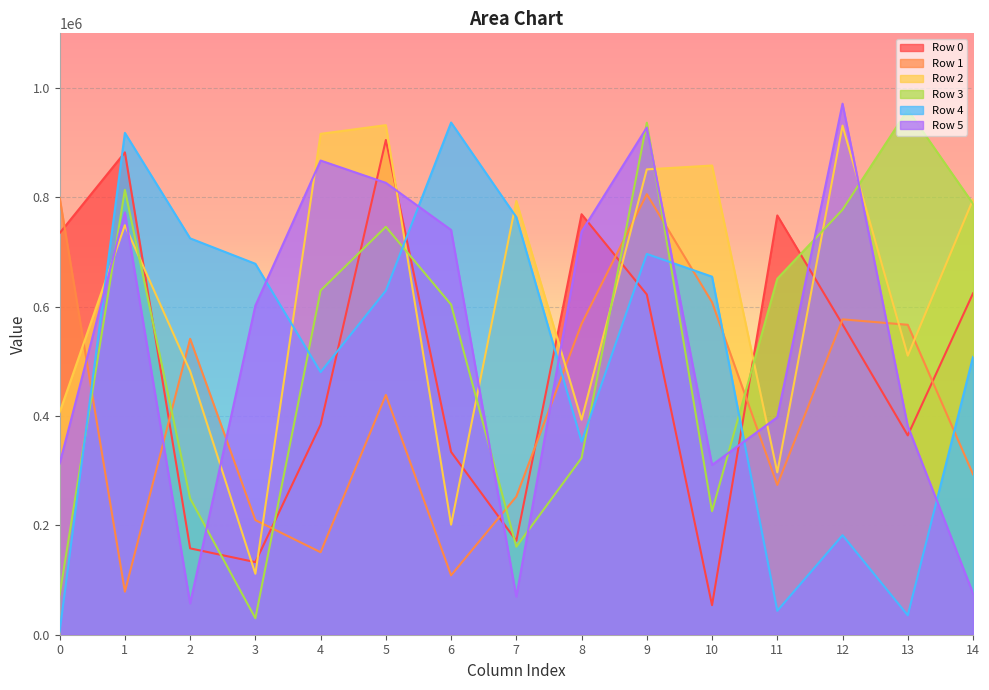

What is the total value across all series at 7?

2212378